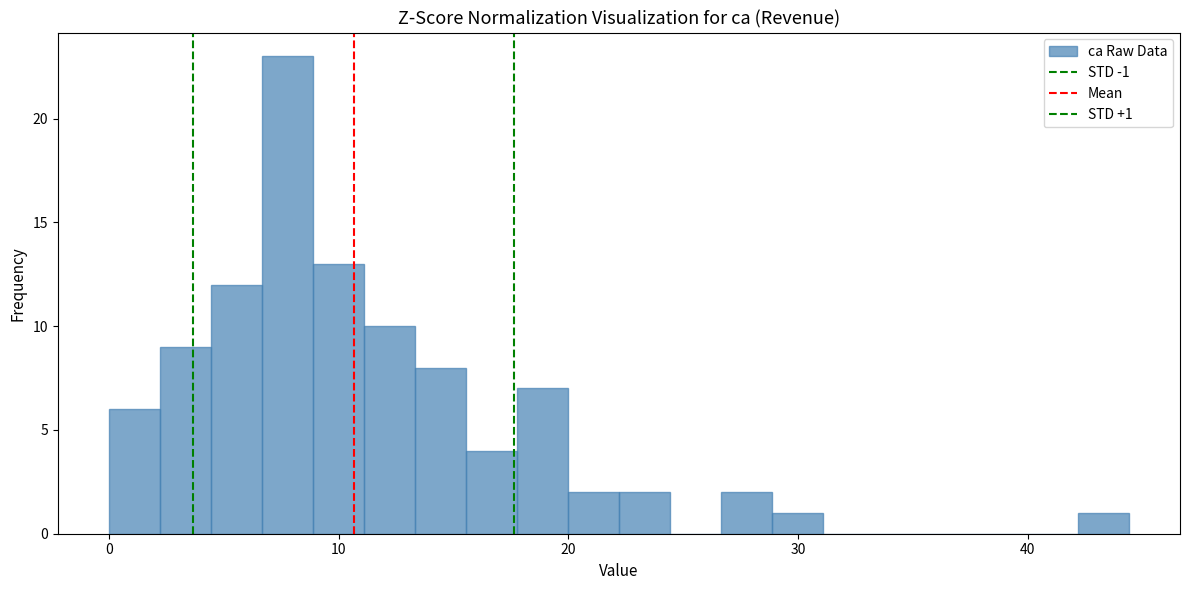

Read against the x-axis, roughly where is the centre of the tallest bar?

8